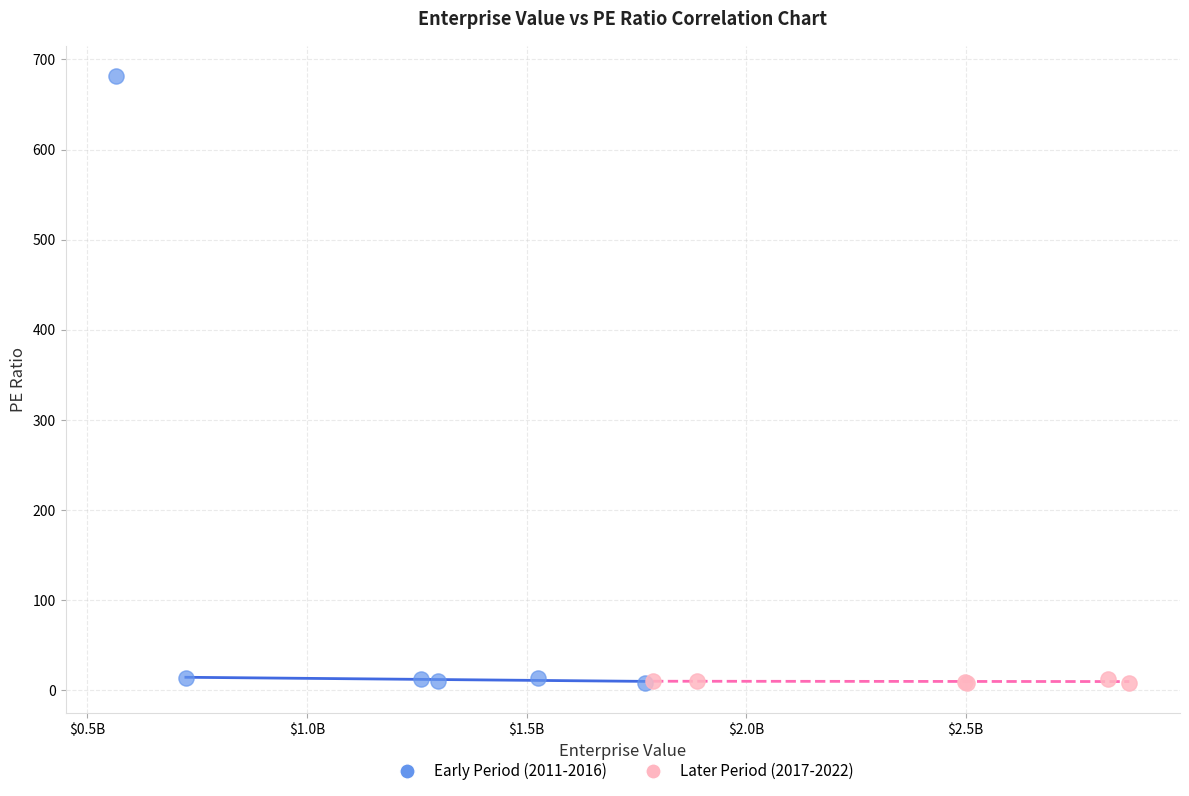

Which series reaches the maximum Y coordinate?

Early Period (2011-2016)